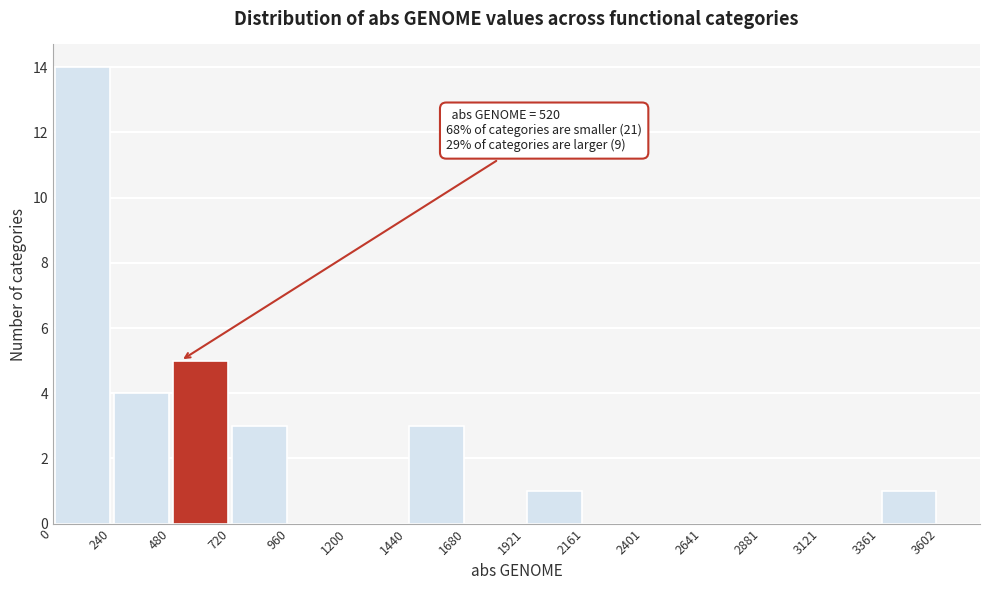

Over which range of the x-axis is the bar tallest?

0 to 240